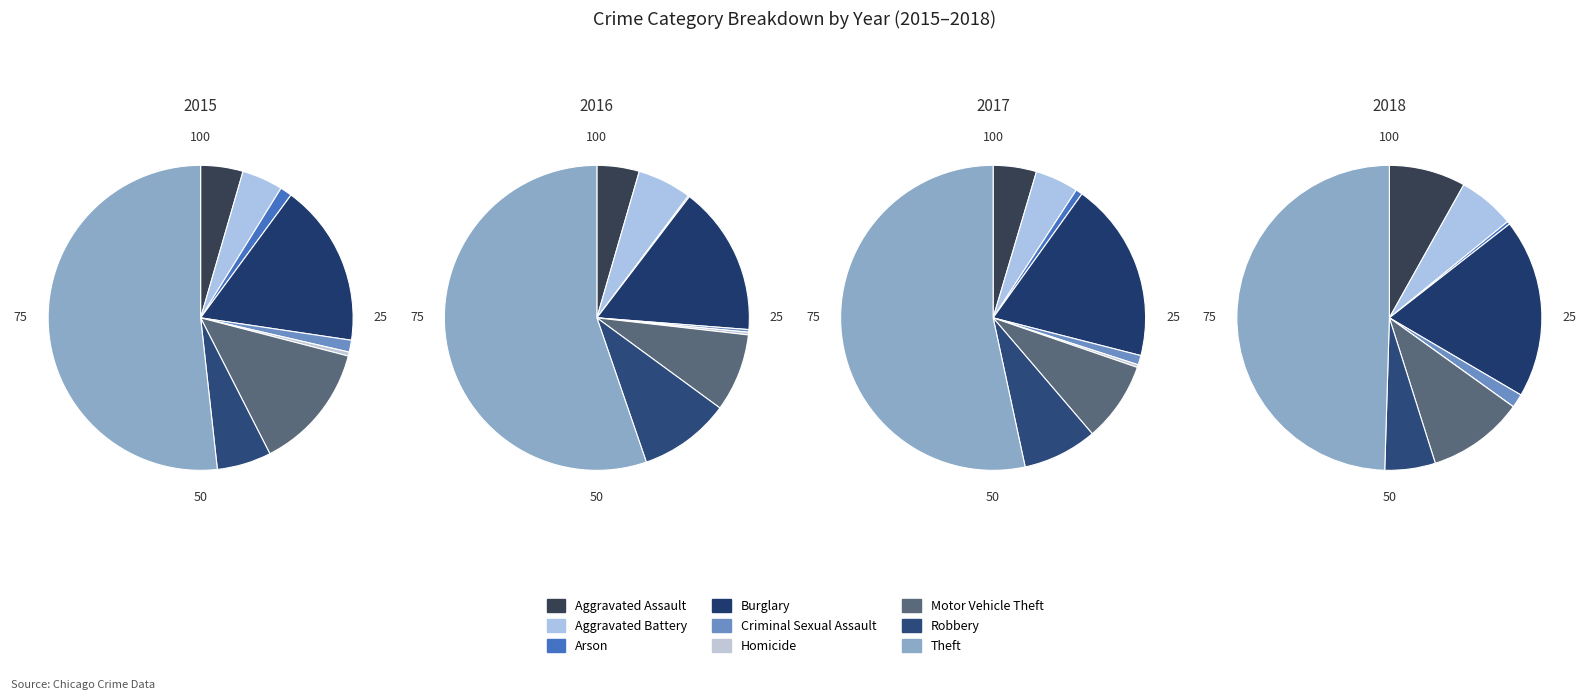

Is there any slice that represents more than half of the pie?

Yes